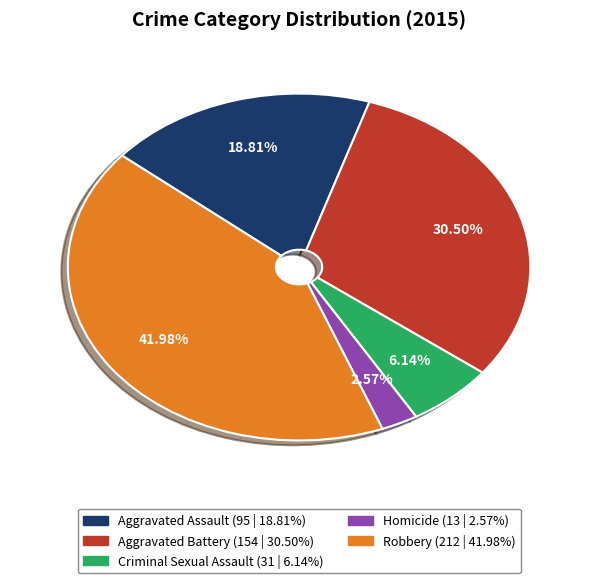

To the nearest percent, what is the combined percentage of Aggravated Battery and Aggravated Assault?

49%